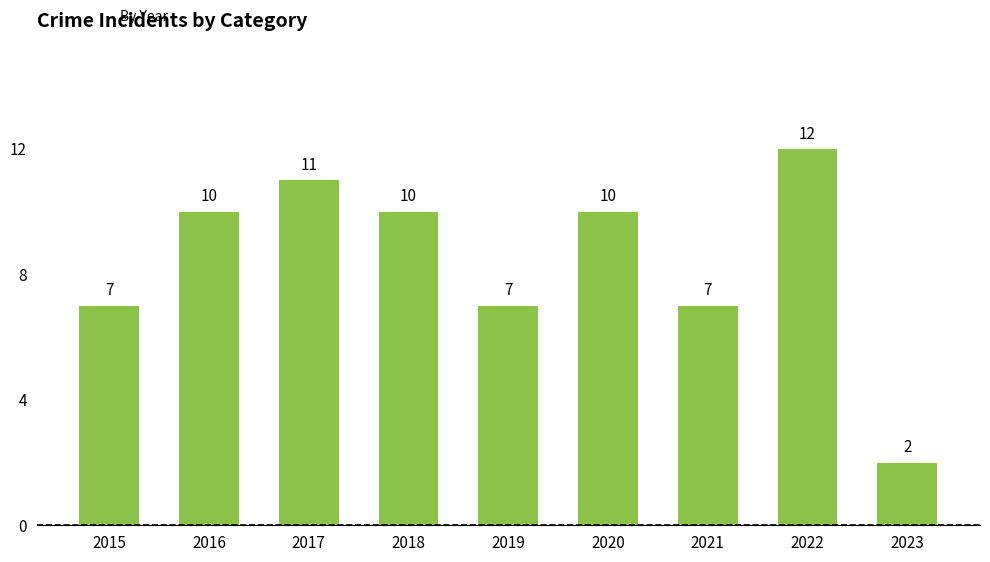

What is the change in value from 2020 to 2021?

-3